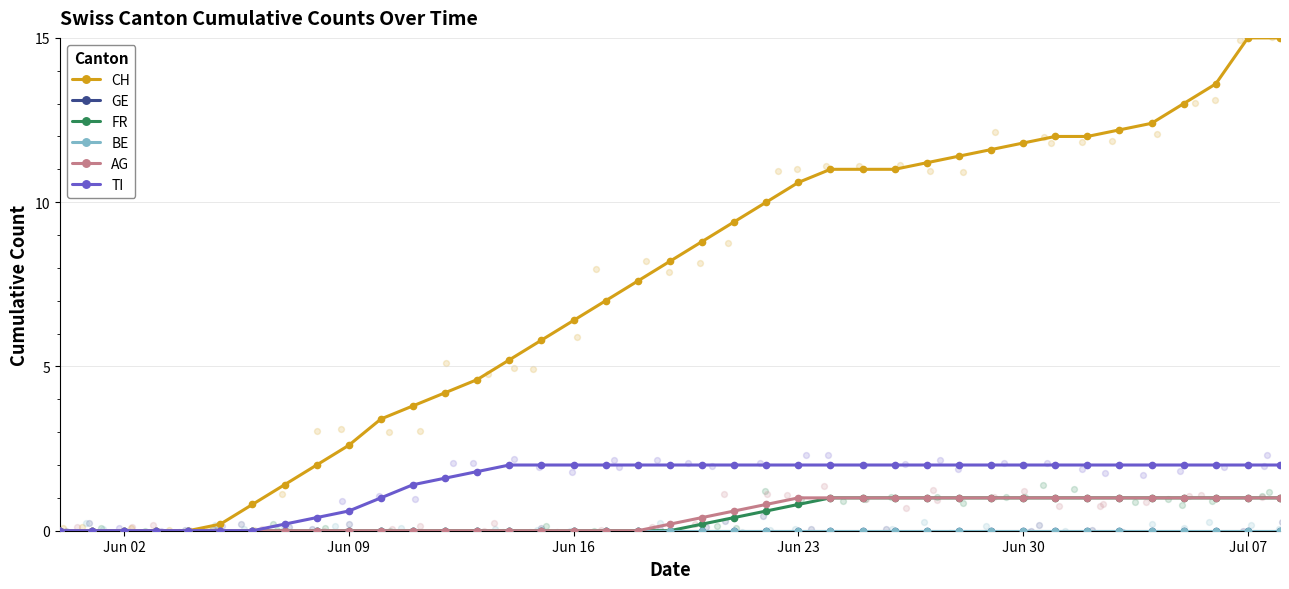

Which series has the widest spread of Y values?

CH